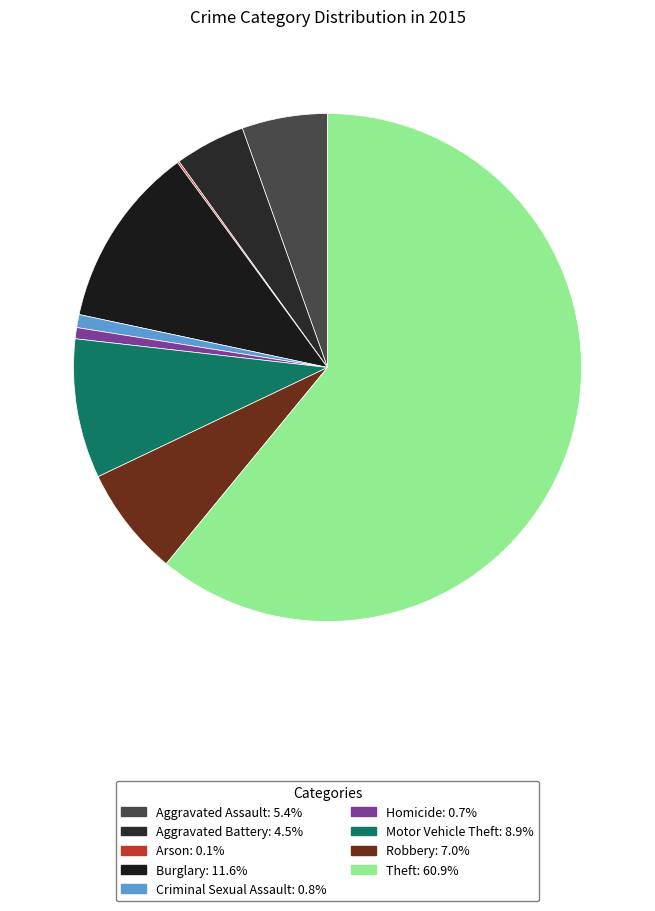

Does Theft account for over 50% of the chart?

Yes